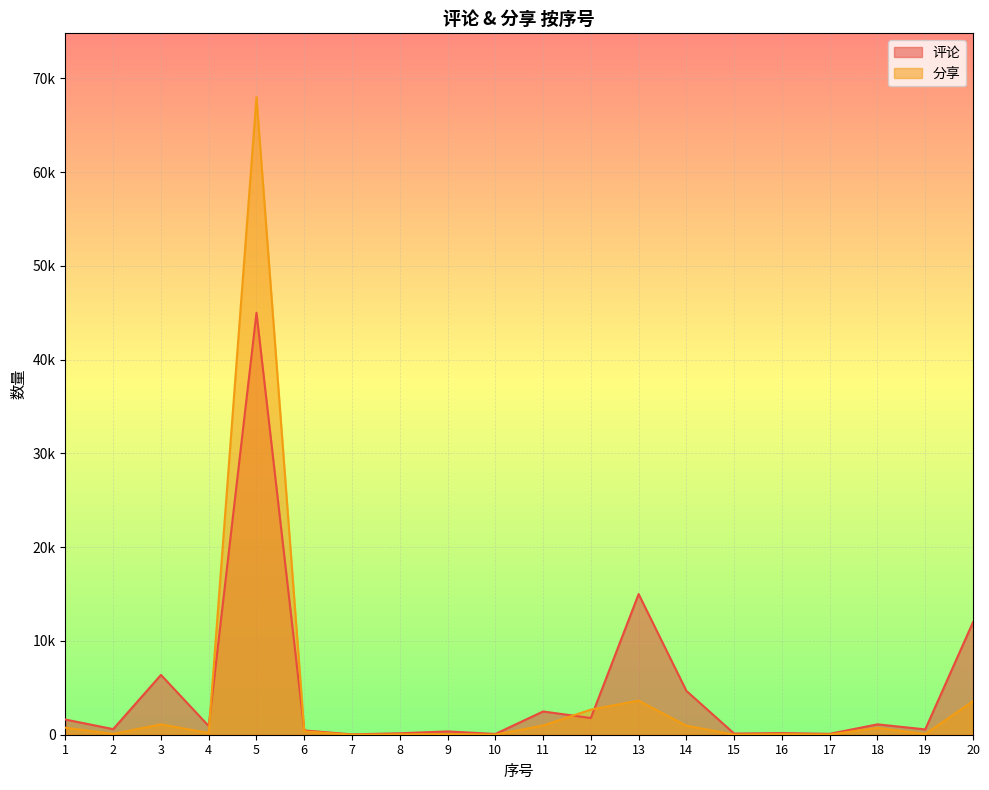

True or false: 评论 and 分享 intersect in this chart.

True